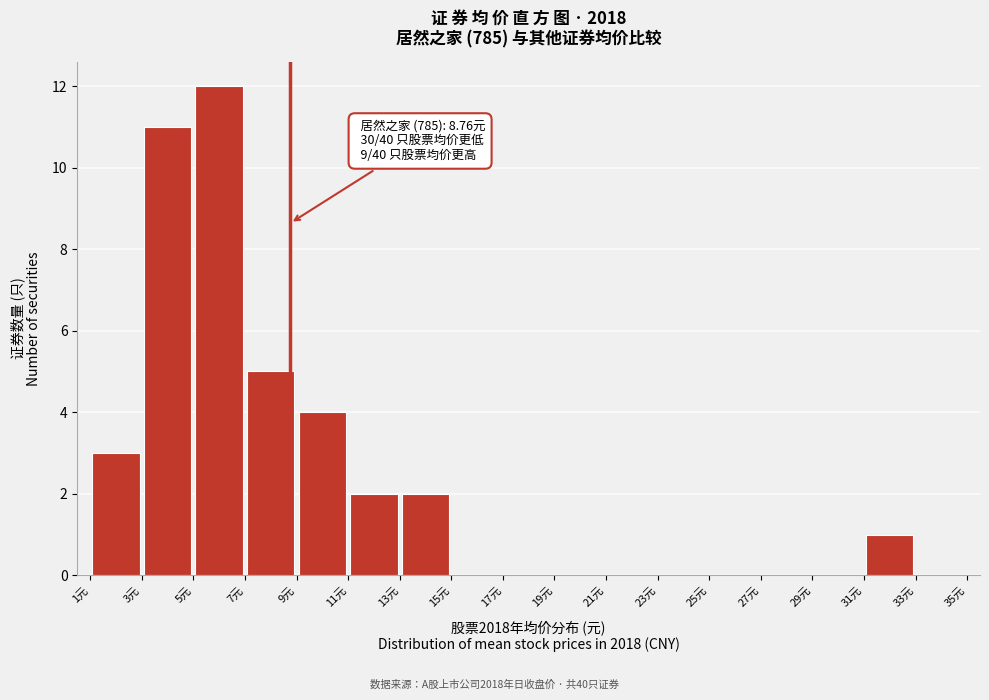

Which range on the x-axis has the tallest bar?

5 to 7